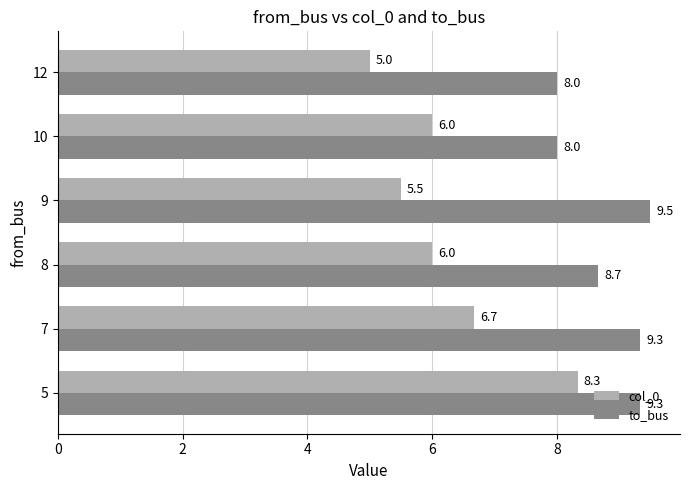

What are all the series names shown in the legend?

col_0, to_bus